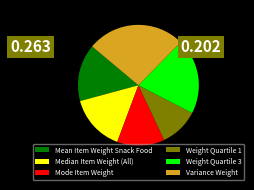

What is the largest slice in the pie chart?

Variance Weight